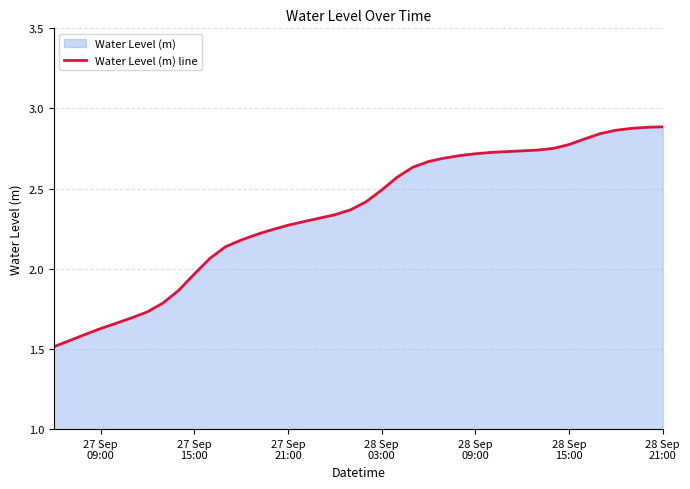

What is the smallest value displayed?

1.5